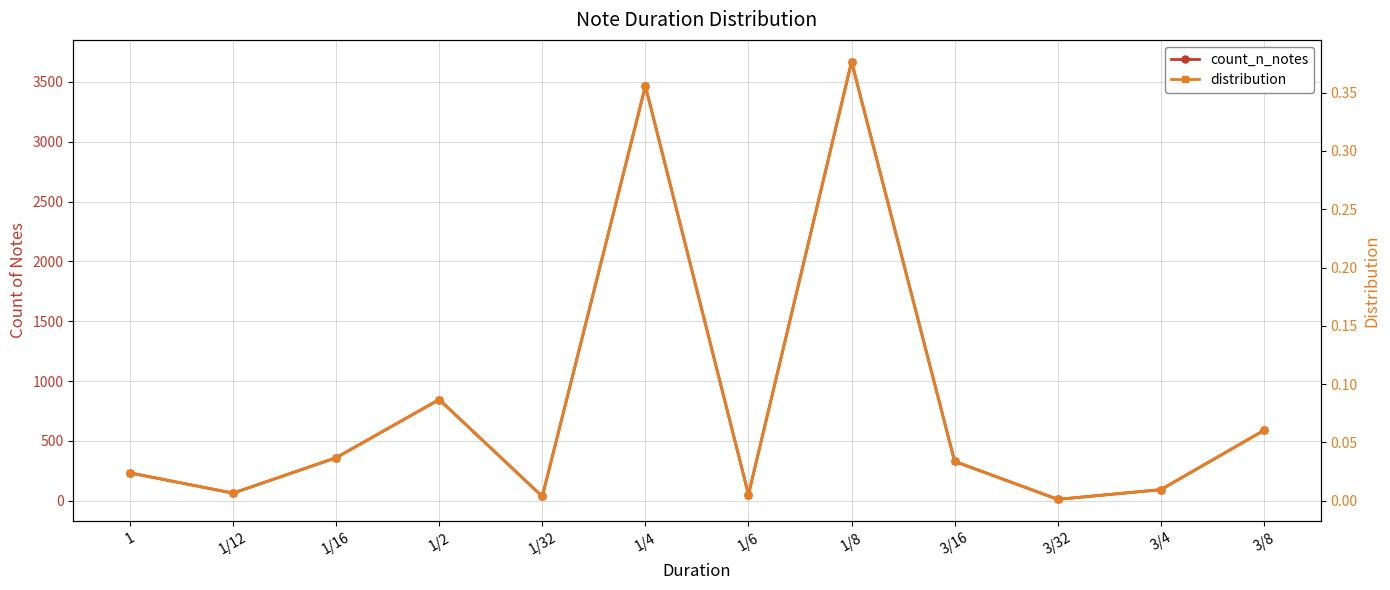

Reading right to left, what are all the values shown in this chart?

count_n_notes: 3/8=588.0	3/4=93.0	3/32=12.0	3/16=329.0	1/8=3669.0	1/6=52.0	1/4=3466.0	1/32=36.0	1/2=846.0	1/16=360.0	1/12=64.0	1=233.0
distribution: 3/8=0.1	3/4=0.0	3/32=0.0	3/16=0.0	1/8=0.4	1/6=0.0	1/4=0.4	1/32=0.0	1/2=0.1	1/16=0.0	1/12=0.0	1=0.0